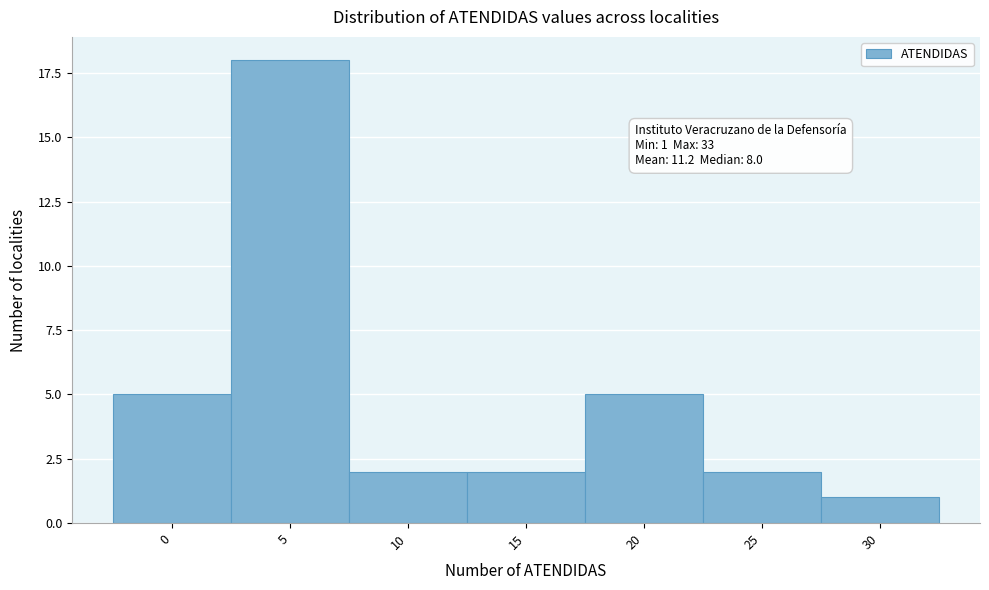

Reading right to left, what are all the values shown in this chart?

30=1	25=2	20=5	15=2	10=2	5=18	0=5